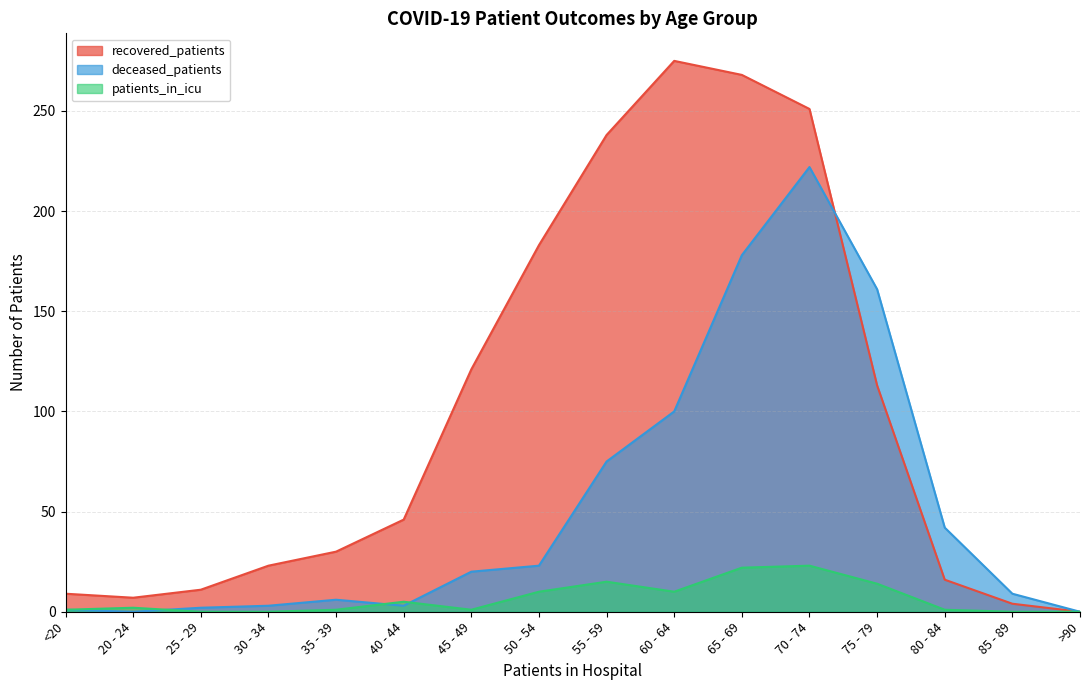

Which category has the highest value in the patients_in_icu series?

70 - 74